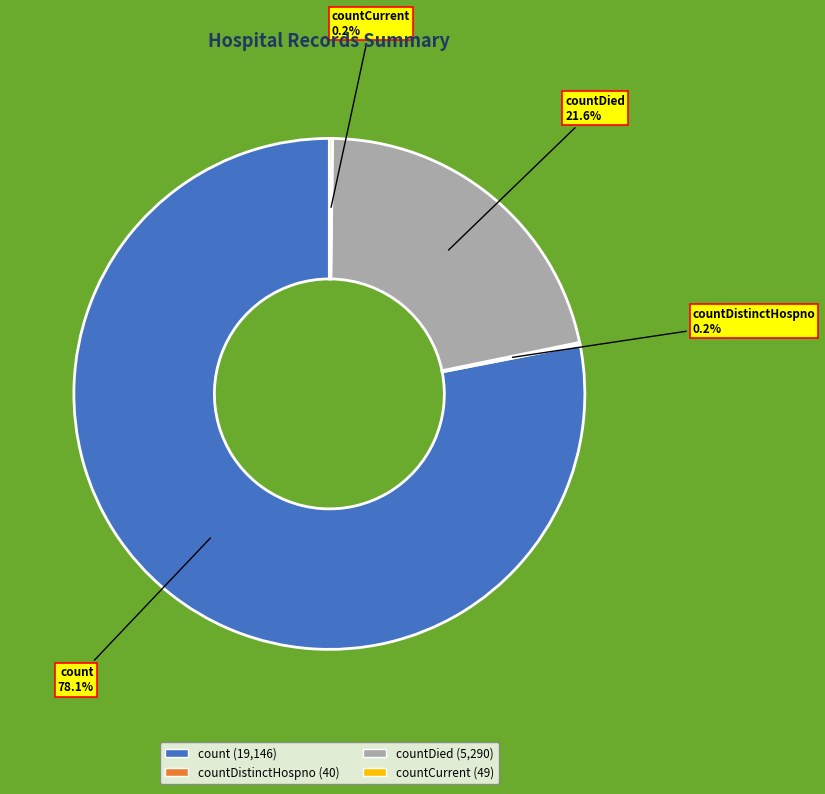

Is there any slice that represents more than half of the pie?

Yes